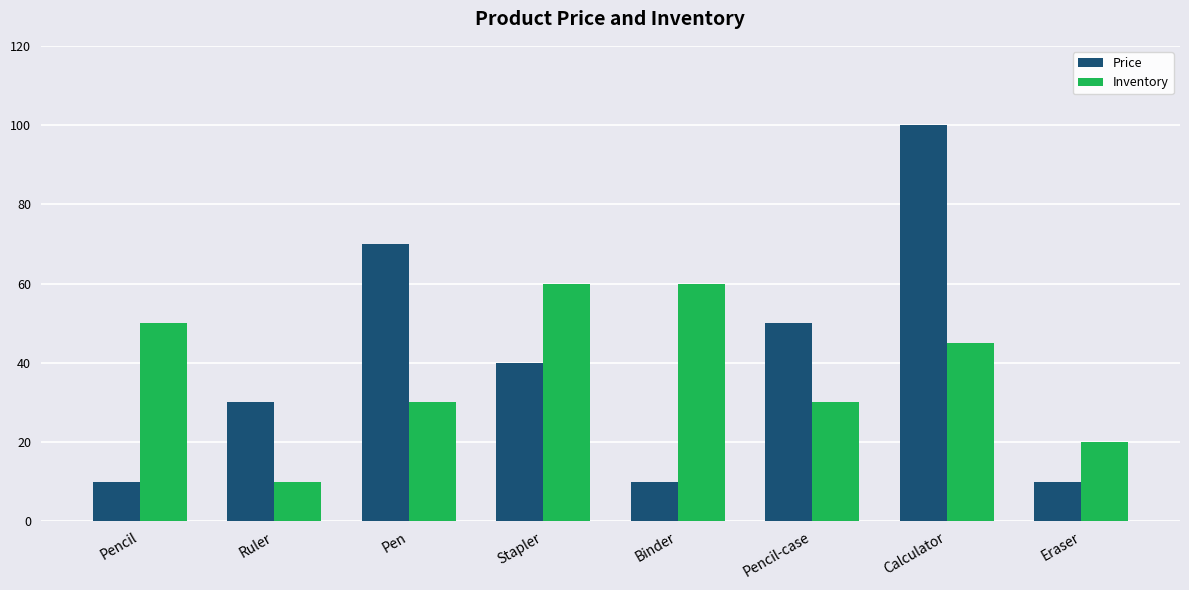

Which category has the highest value across all series?

Calculator